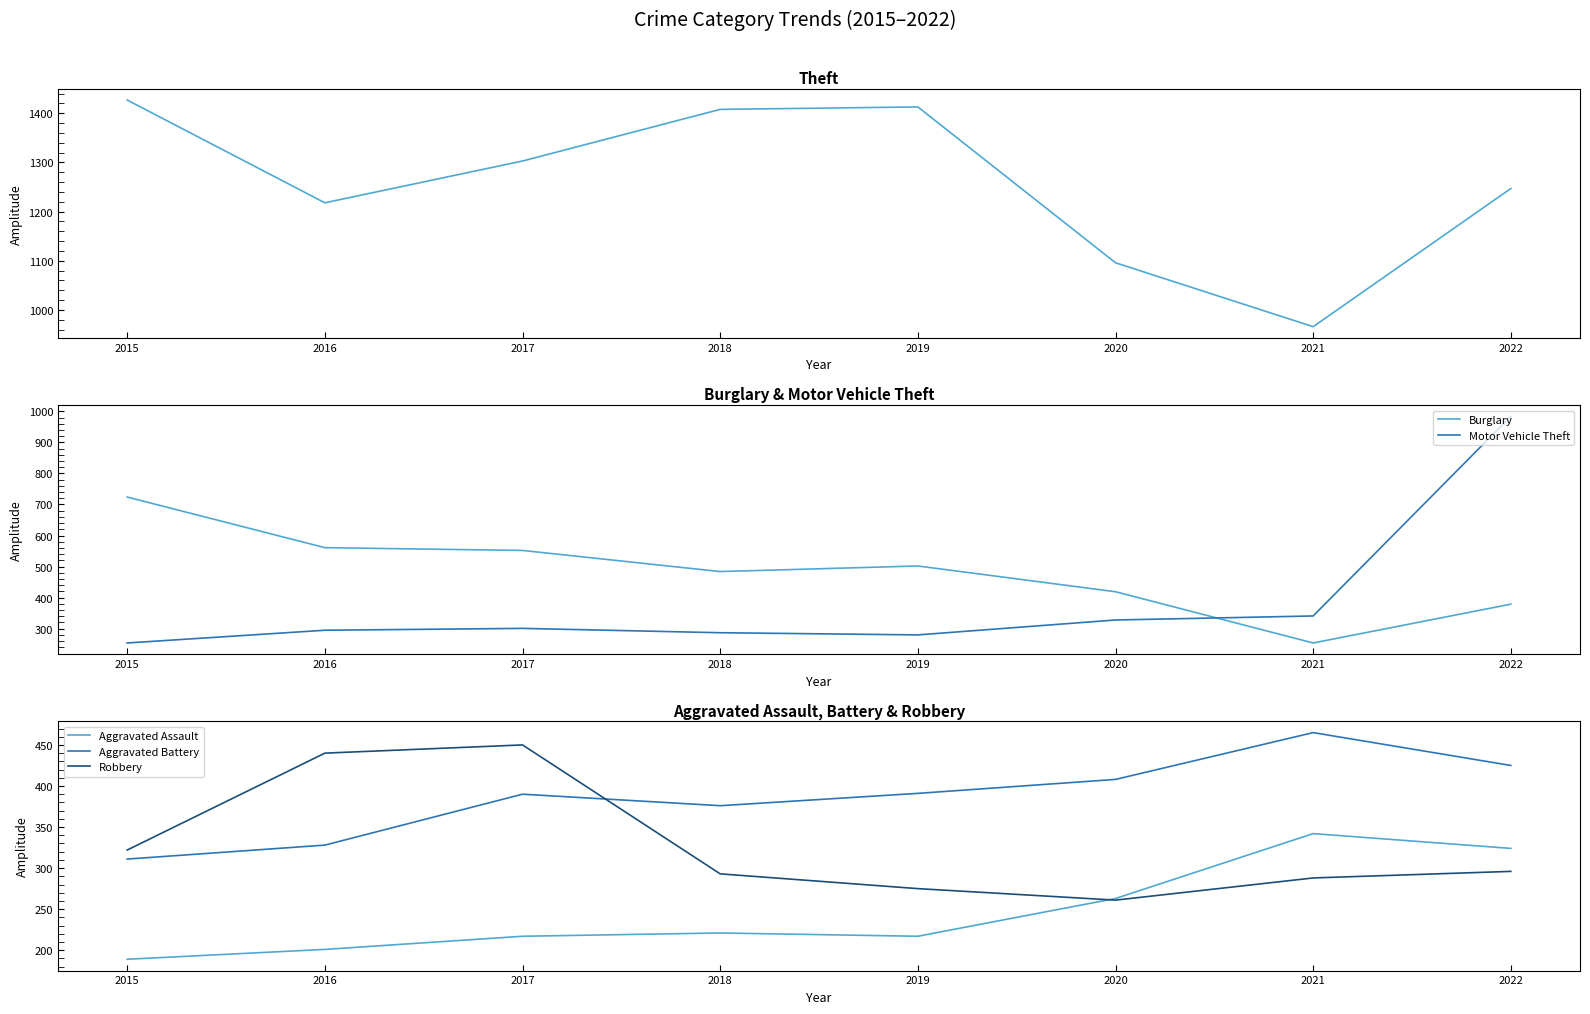

What is the value of the Burglary point at the 1st from the left?

724